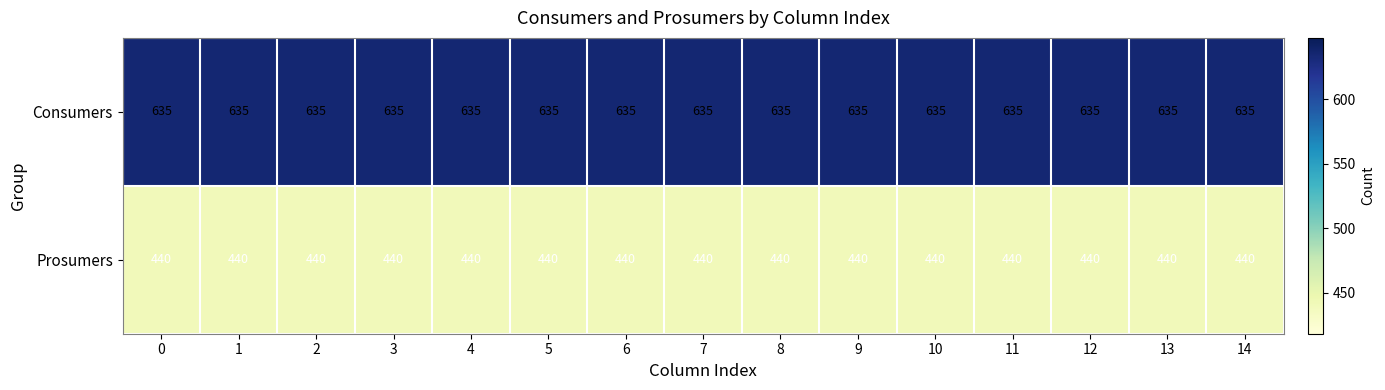

List the series in order of their peak value, lowest first.

Prosumers, Consumers